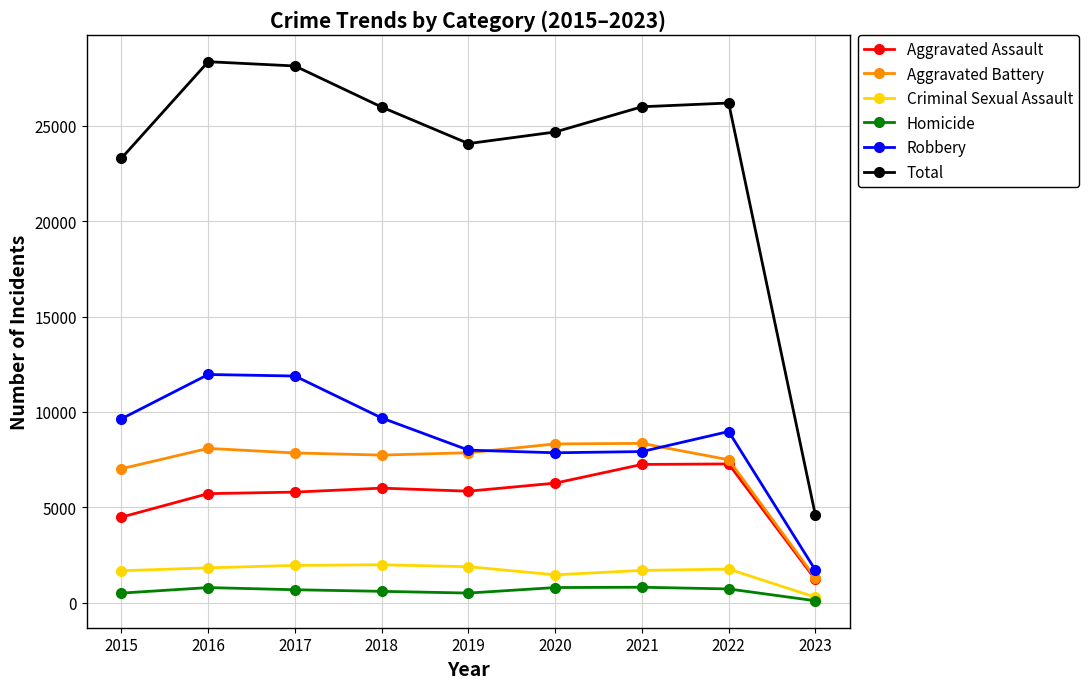

Is it true that Aggravated Assault equals 6263 at 2020?

True